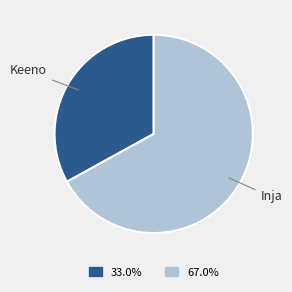

Which category has the smallest portion of the pie?

Keeno